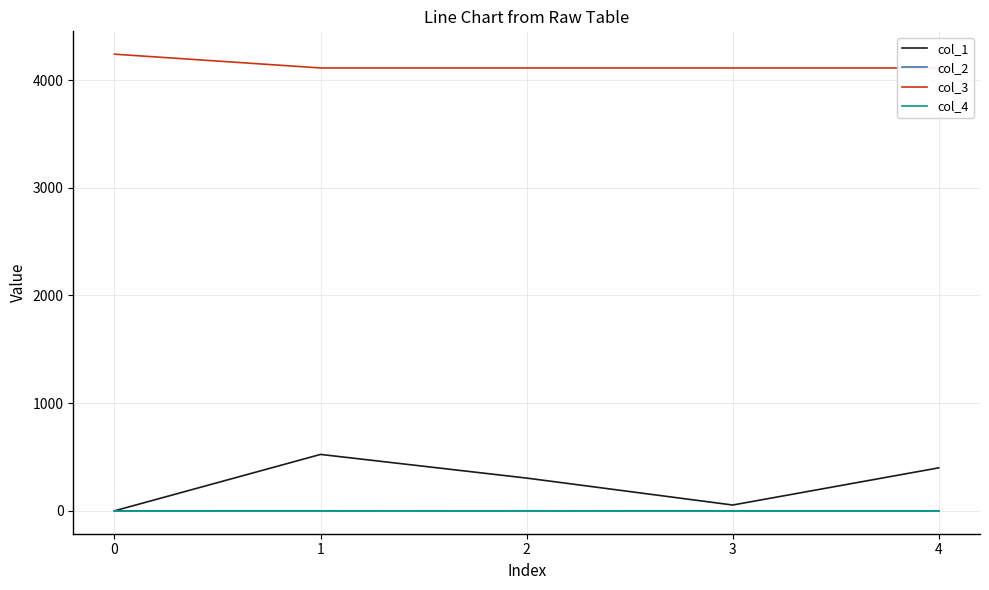

Which series has the largest range (max minus min)?

col_1